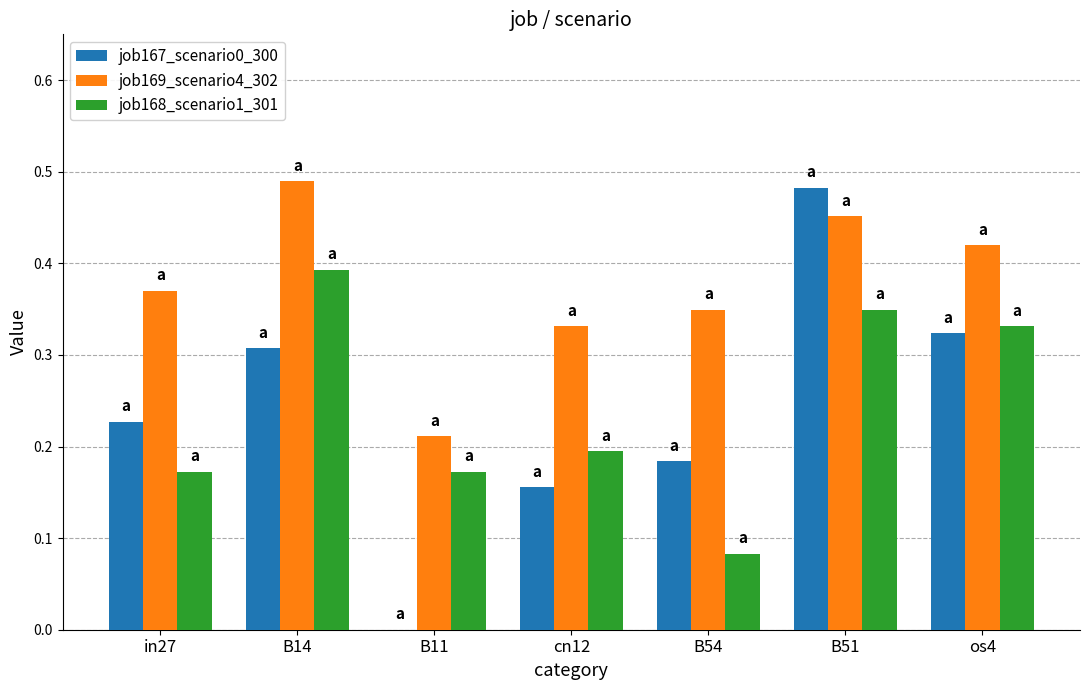

What are all the series names shown in the legend?

job167_scenario0_300, job169_scenario4_302, job168_scenario1_301